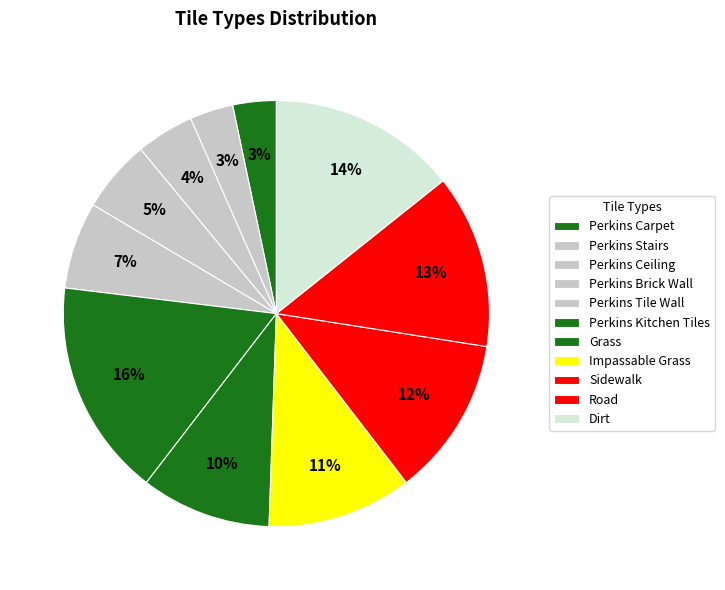

How many segments does this pie chart have?

11